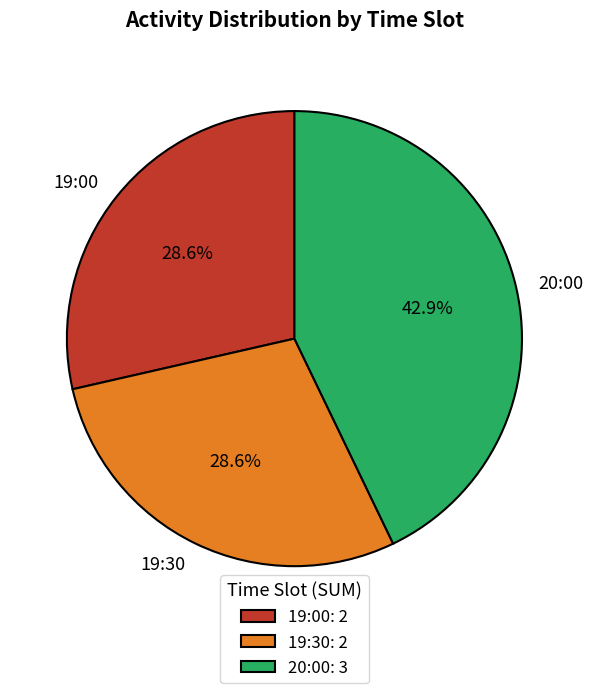

Is 20:00 the majority of the pie?

No